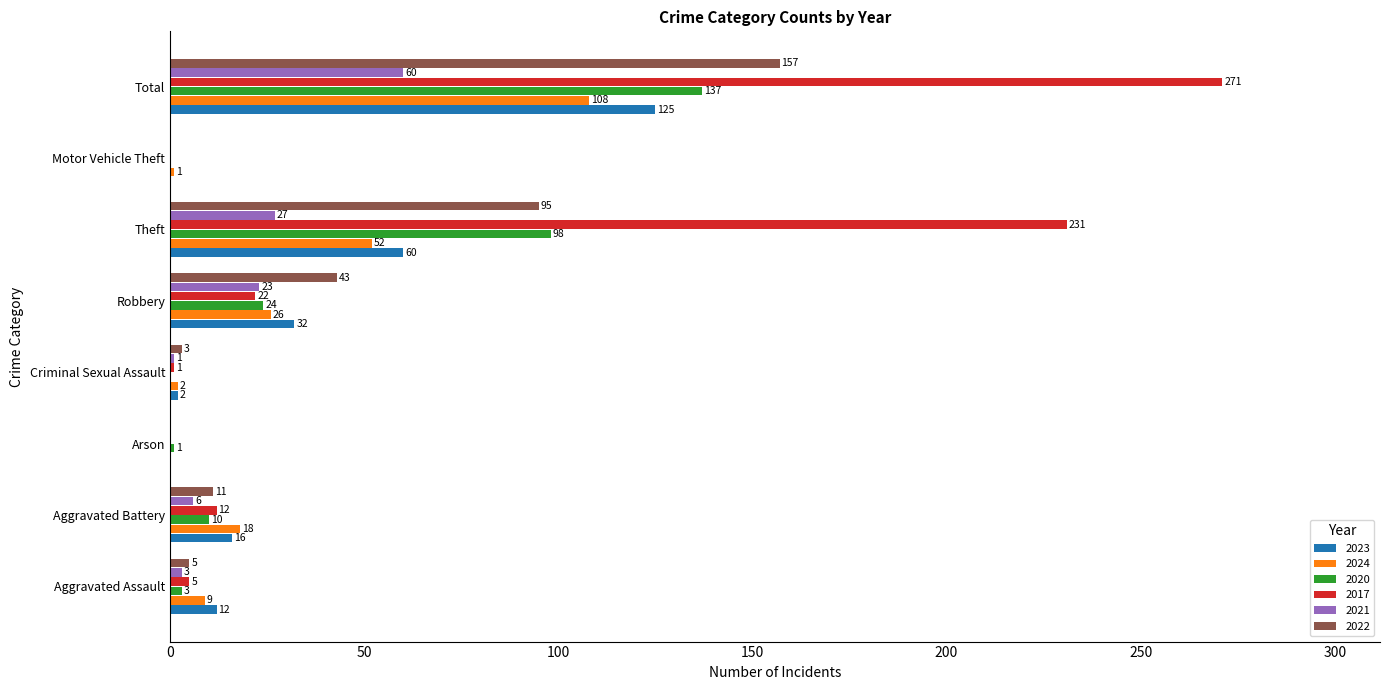

Is the value of 2017 at Aggravated Assault greater than the value of 2022 at Aggravated Battery?

No